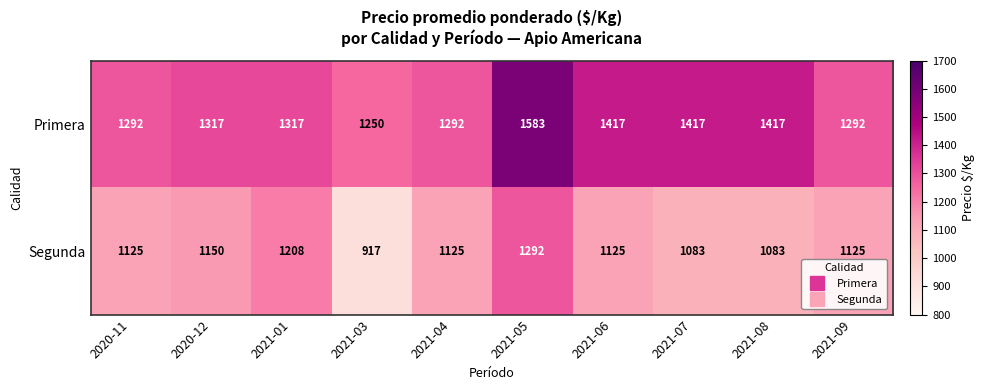

At which category is the sum across all series the highest?

2021-05